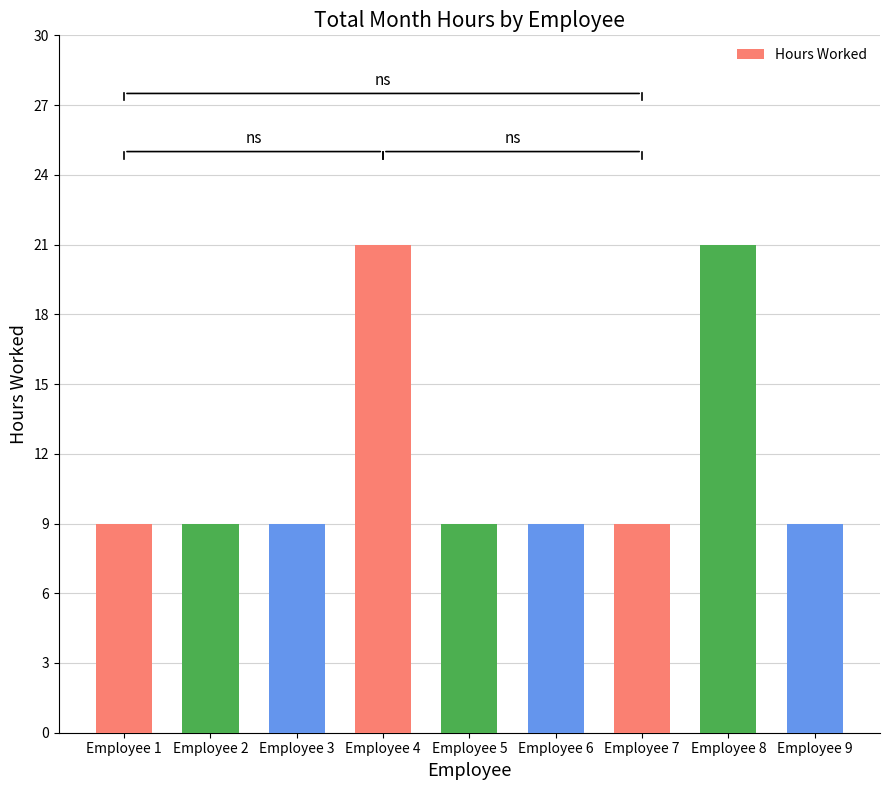

Which has a higher value, Employee 3 or Employee 4?

Employee 4